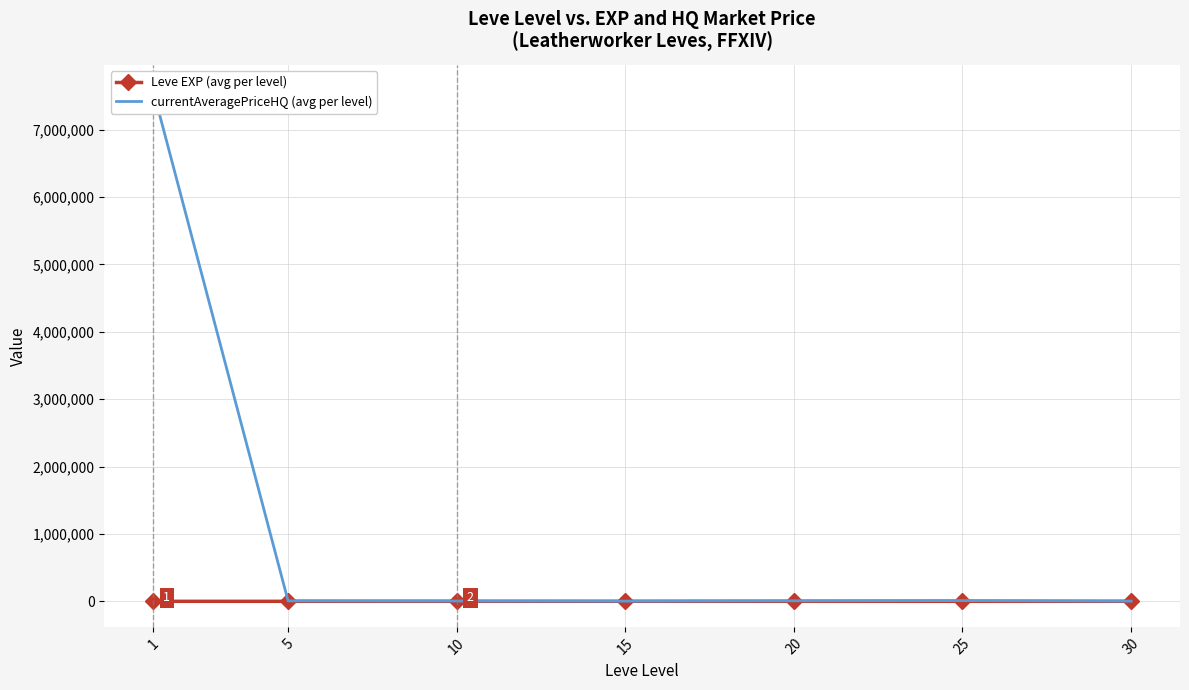

Reading left to right, transcribe all the data shown in this chart.

Leve EXP (avg per level): 1=520.0	5=428.3	10=566.7	15=510.0	20=653.3	25=603.3	30=480.0
currentAveragePriceHQ (avg per level): 1=7582833.2	5=6782.9	10=5108.7	15=2972.6	20=8169.8	25=11143.3	30=3261.6